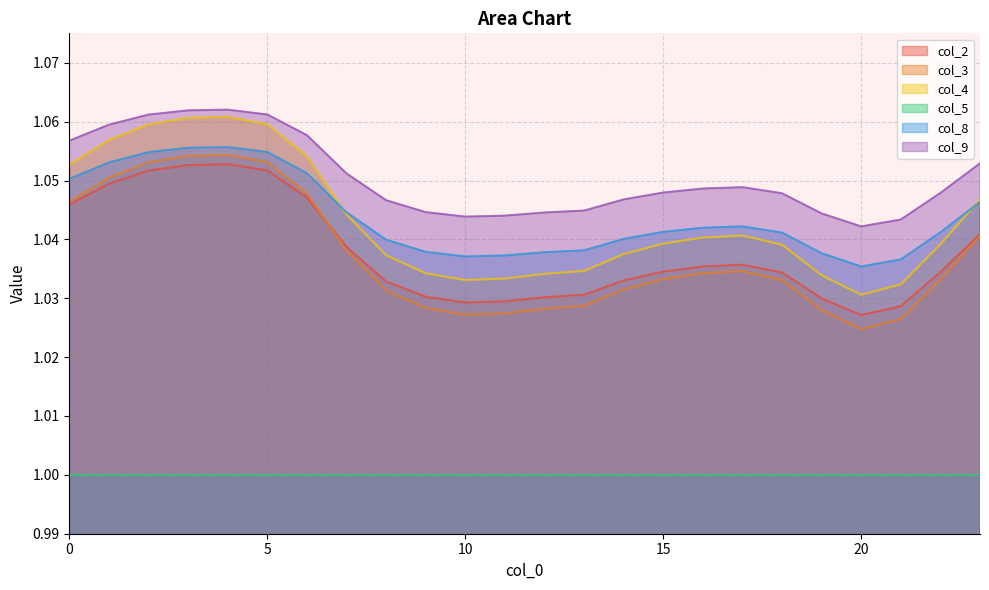

Which series has the largest total across all categories?

col_9